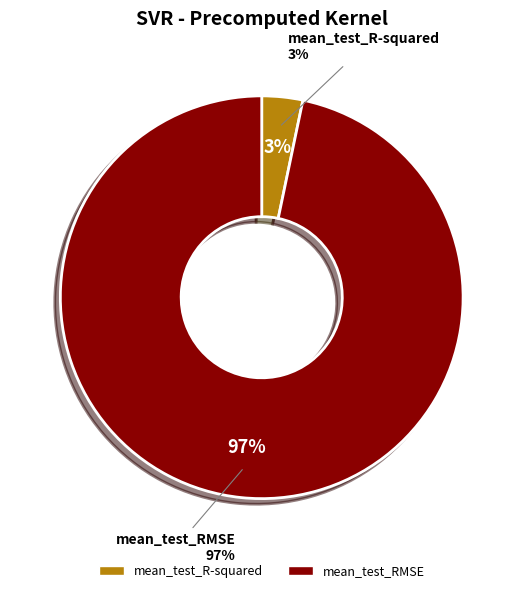

Is there any slice that represents more than half of the pie?

Yes